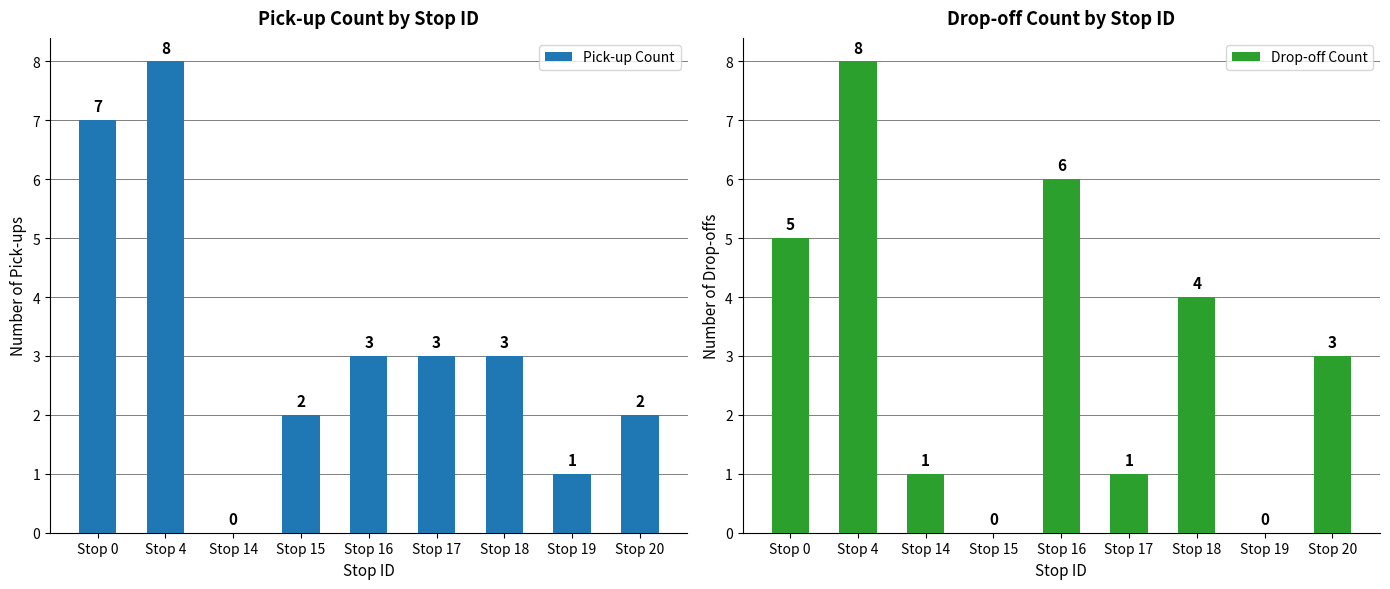

At which label does Pick-up Count first exceed 3?

Stop 0